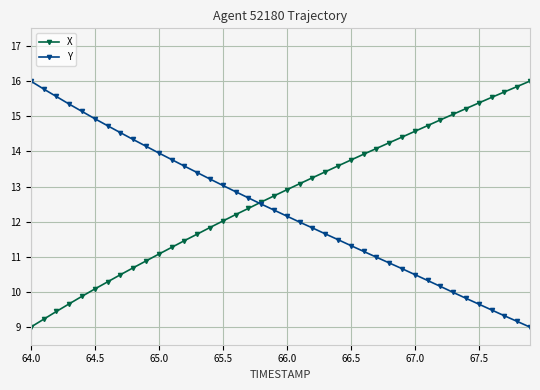

Does the chart have visible grid lines?

Yes